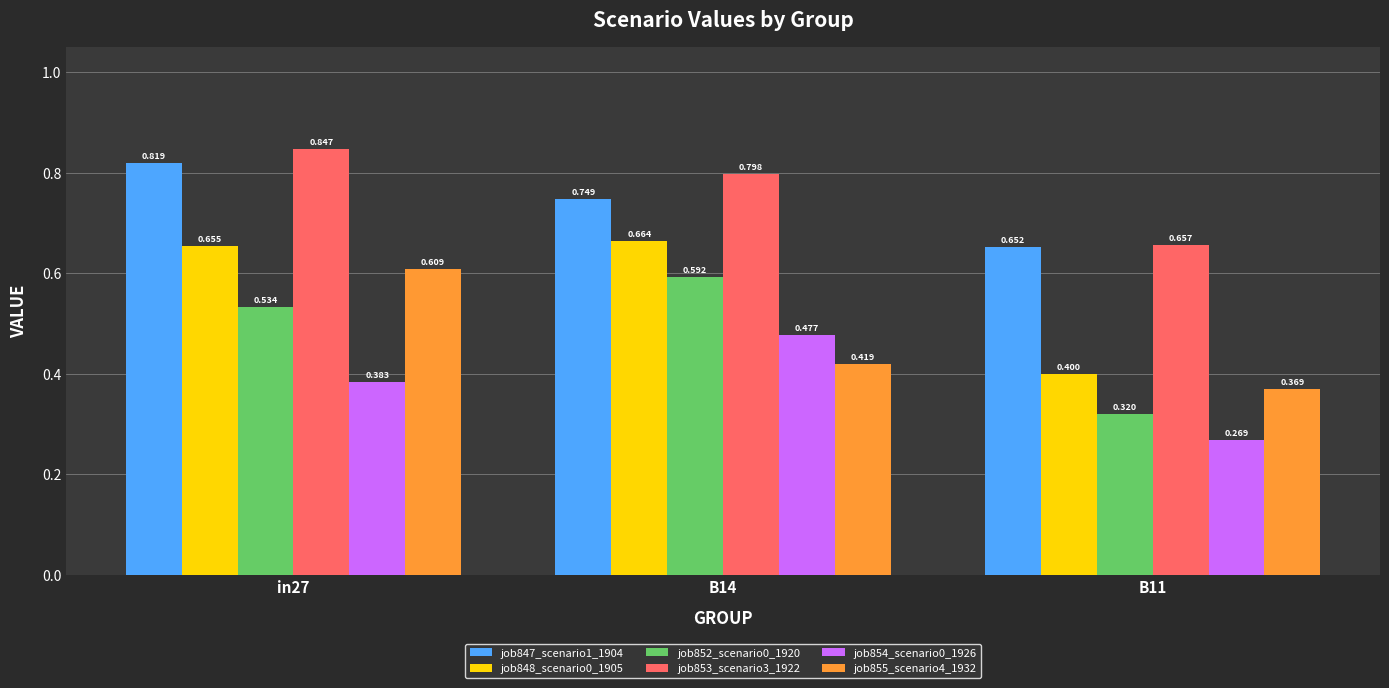

What is the total value across all series at B11?

2.7